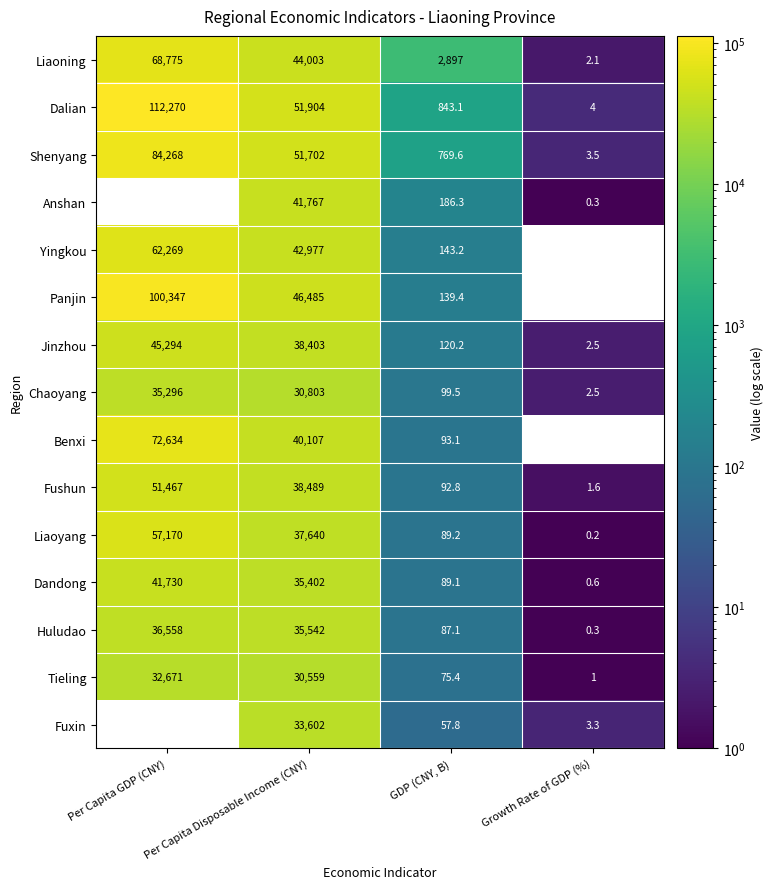

What is the difference between the highest and lowest values at GDP (CNY, B)?

2839.2